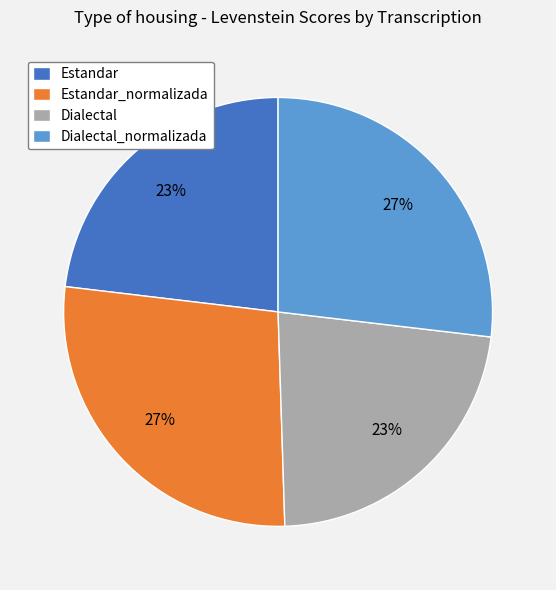

How many slices are in this pie chart?

4